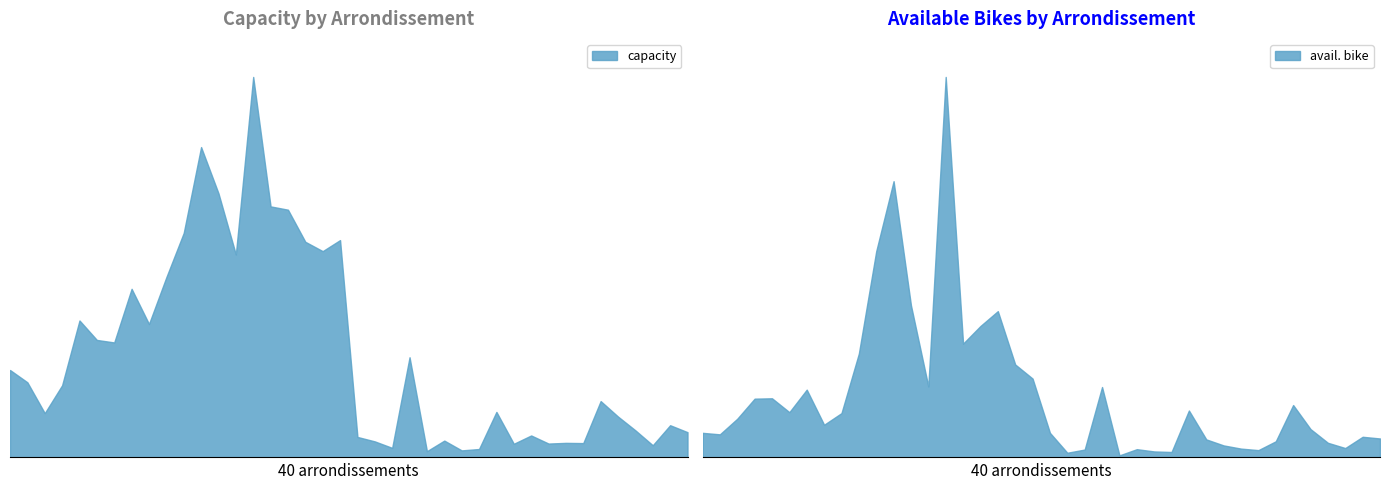

Which series has the widest spread of values?

capacity